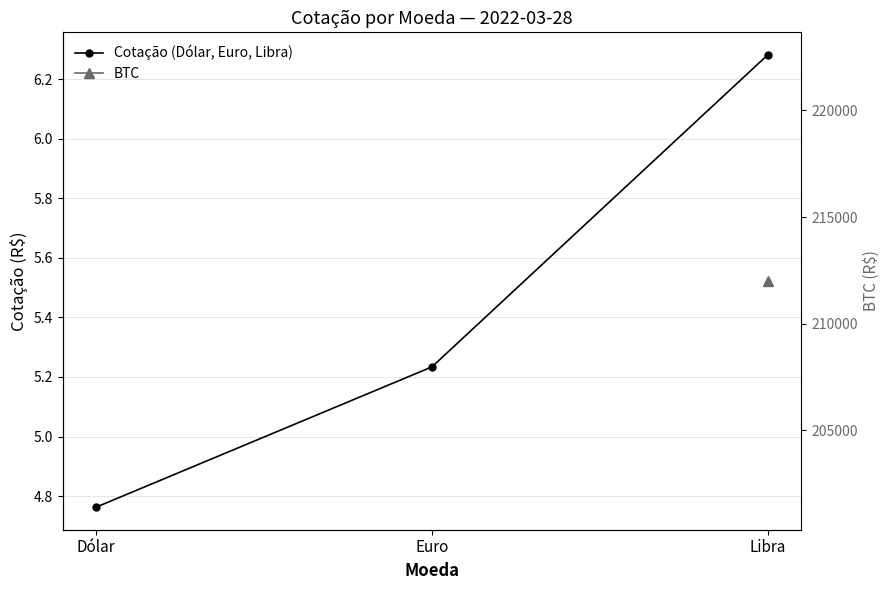

What is the value of the 3rd point from the left?

6.3